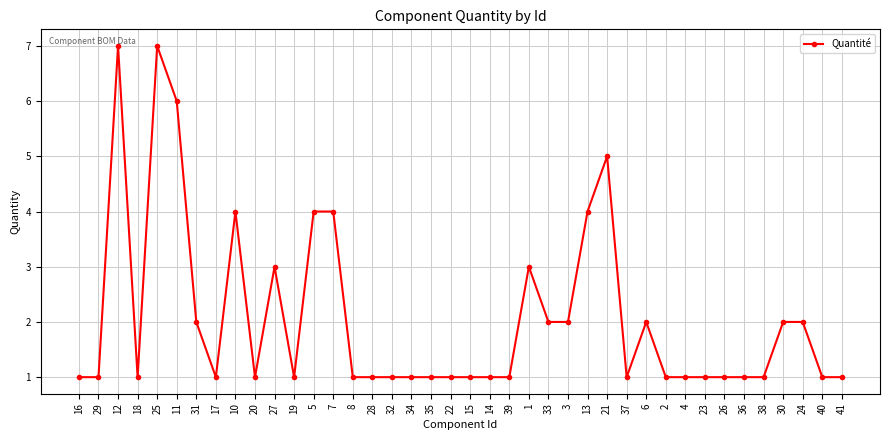

How many values are between 1 and 3?

32